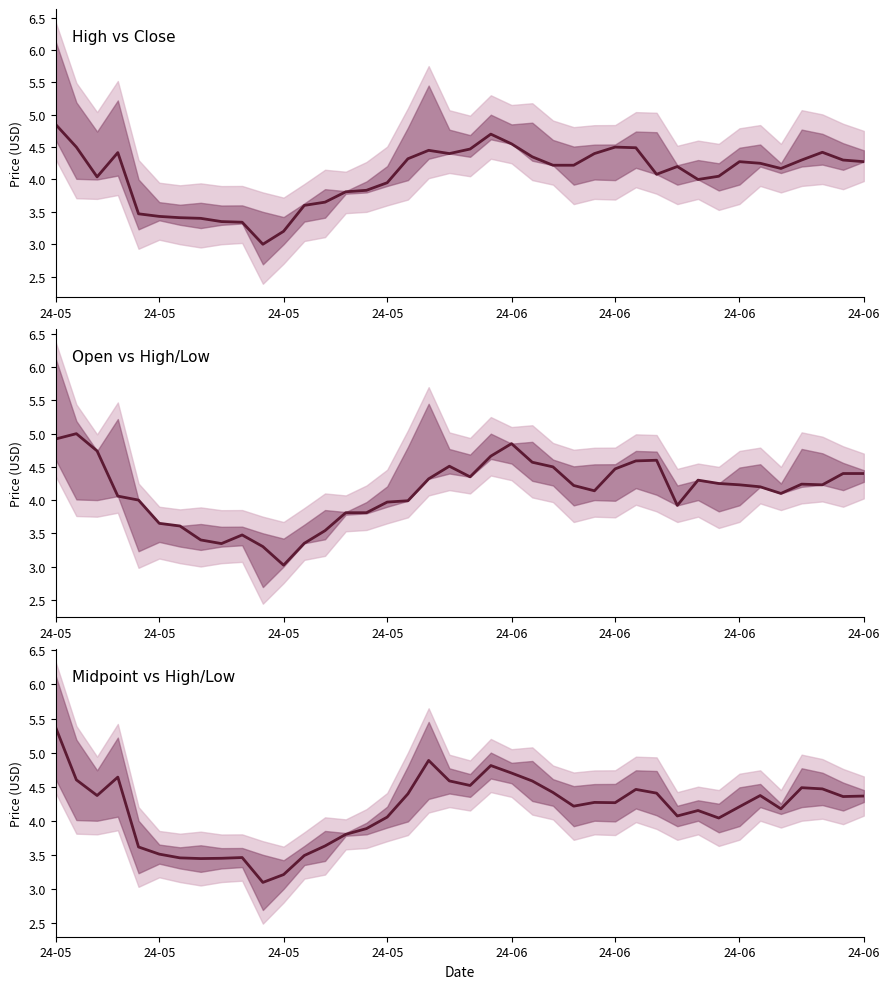

List the series in order of their peak value, lowest first.

High vs Close, Open vs High/Low, Midpoint vs High/Low